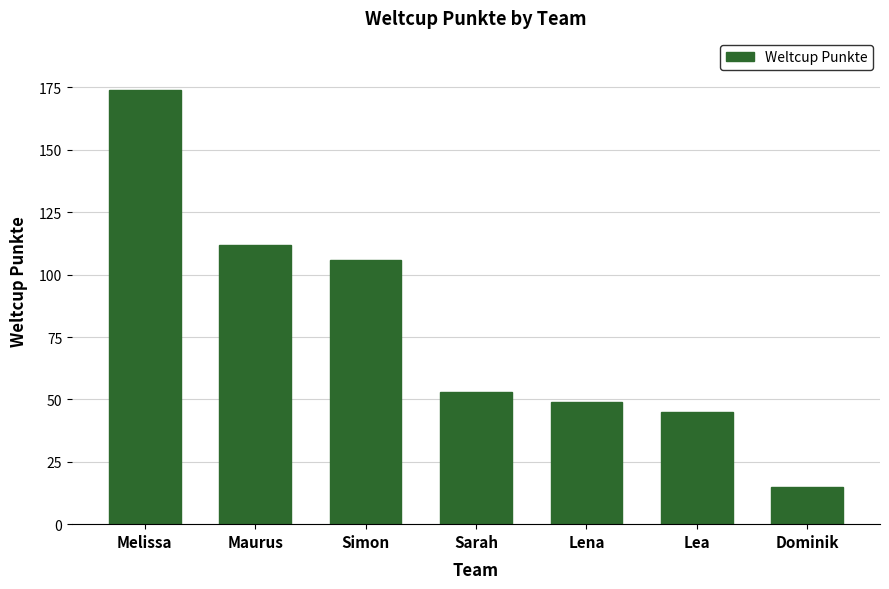

The chart shows a value of 45 at Lea. True or false?

True